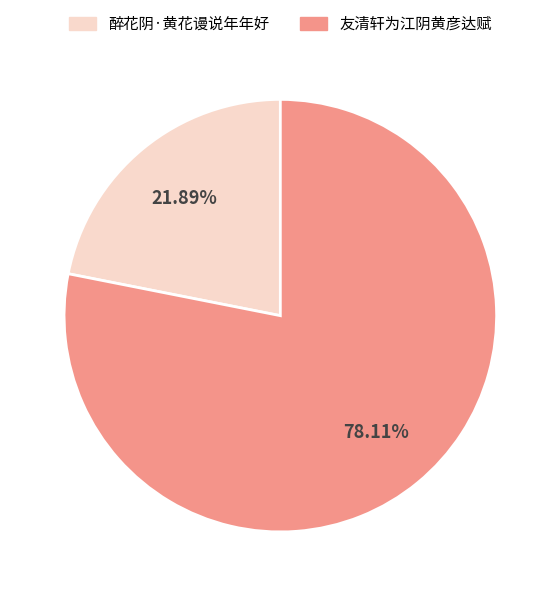

To the nearest percent, what is the difference between the 友清轩为江阴黄彦达赋 and 醉花阴·黄花谩说年年好 slice percentages?

56%